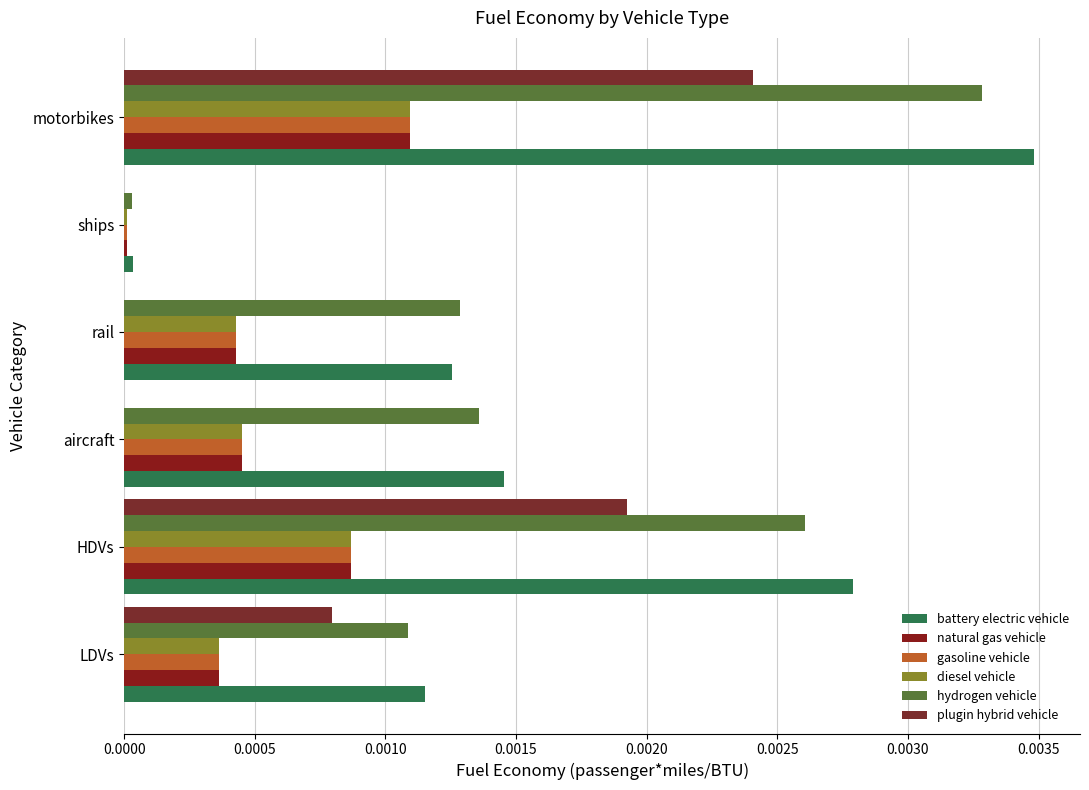

Where is battery electric vehicle nearest to the value 0?

ships